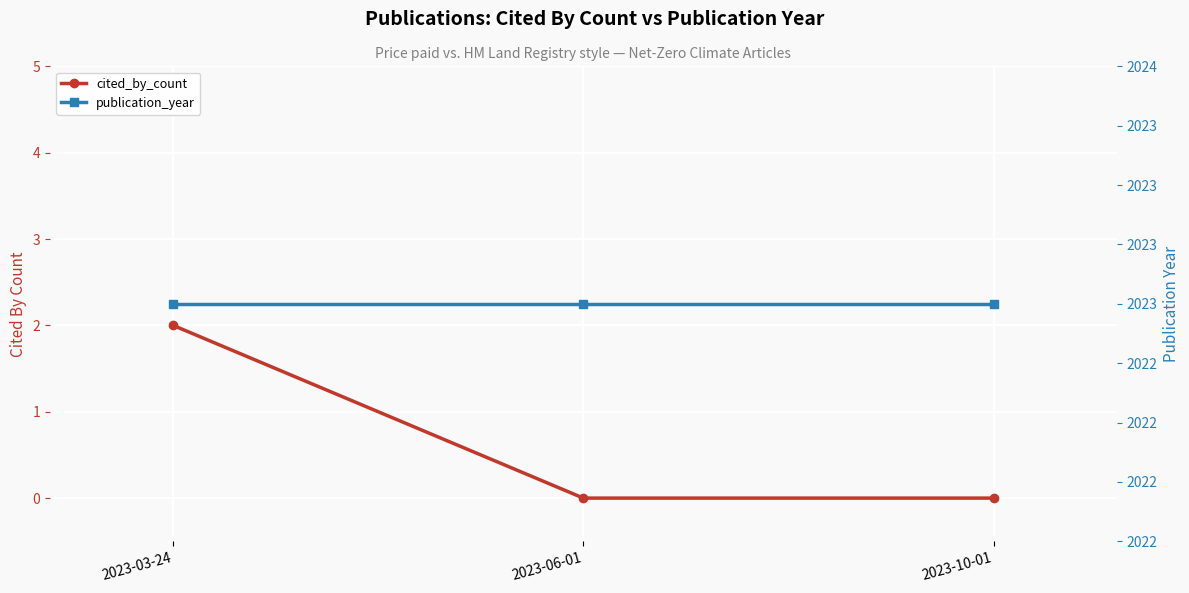

Between 2023-06-01 and 2023-03-24, which is larger?

2023-03-24